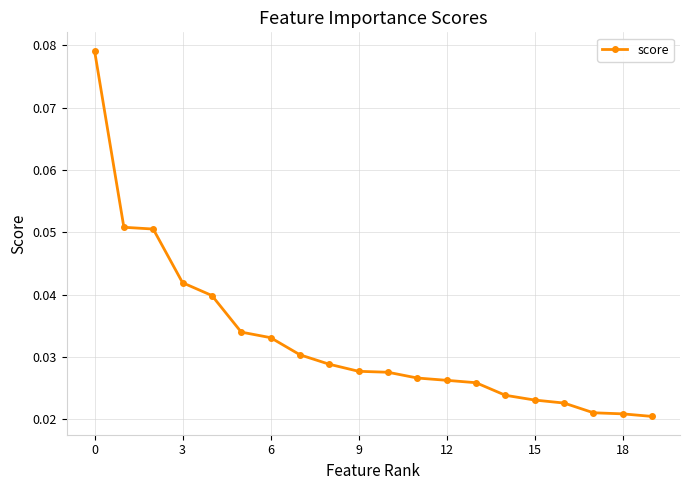

How many values are between 0 and 1?

20